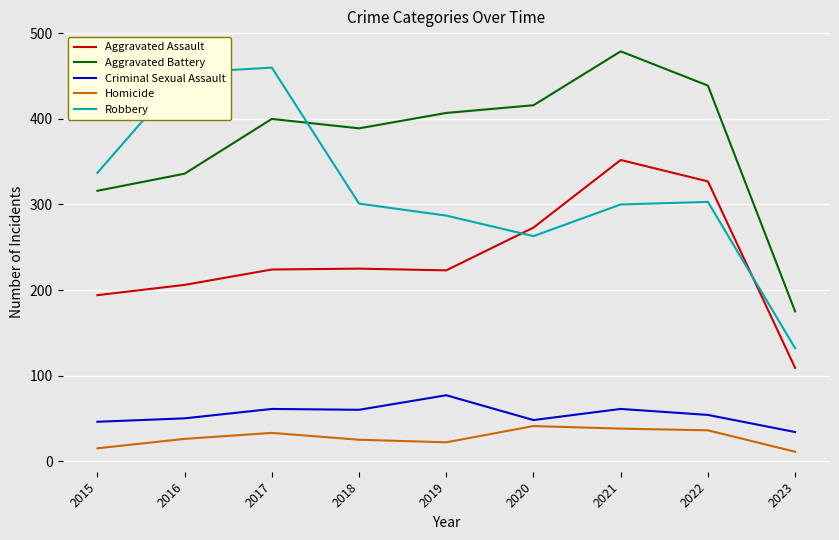

In Aggravated Battery, how many points are higher than both neighbors (excluding endpoints)?

2